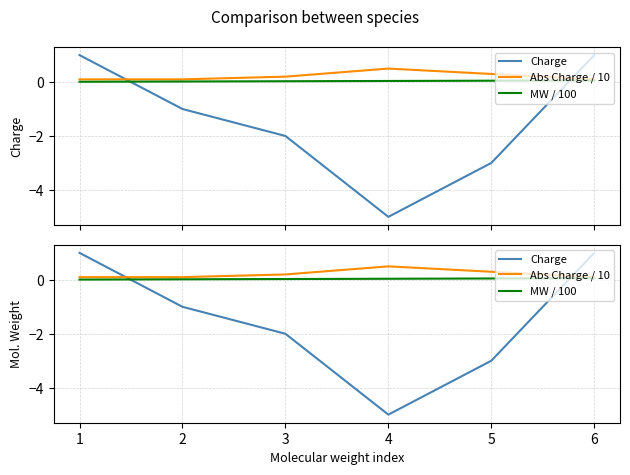

Reading left to right, what are all the values shown in this chart?

Charge: 1.0	-1.0	-2.0	-5.0	-3.0	1.0
Abs Charge / 10: 0.1	0.1	0.2	0.5	0.3	0.1
MW / 100: 0.0	0.0	0.0	0.0	0.1	0.1